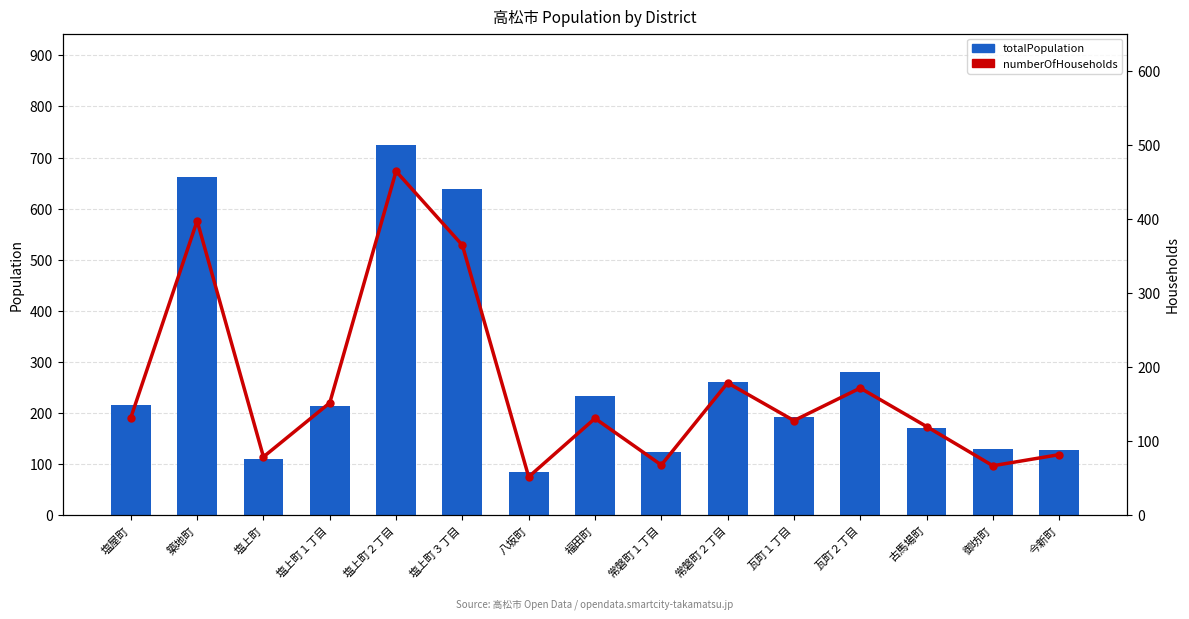

Reading left to right, extract all data points from this chart.

totalPopulation: 216	661	111	214	725	638	85	234	124	260	192	281	171	130	127
numberOfHouseholds: 132	398	79	152	465	365	52	131	68	179	128	172	120	67	82